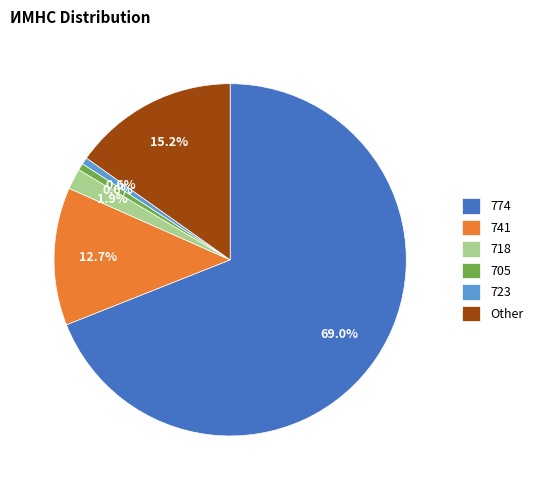

Does 774 represent more than half of the total?

Yes